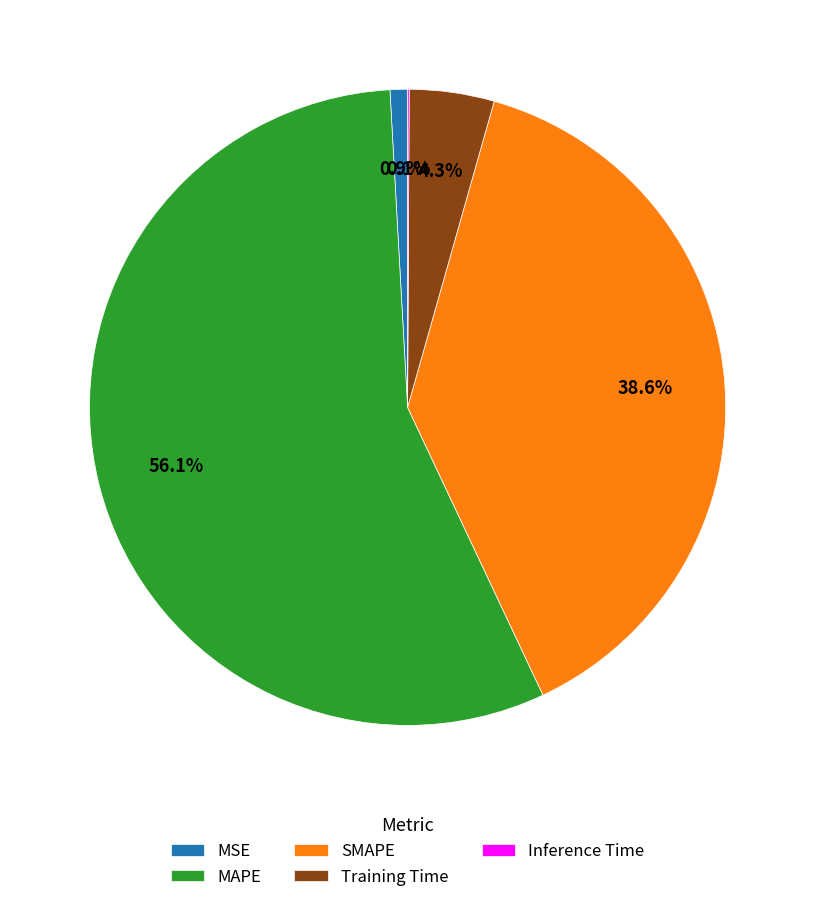

Combined, do MAPE and SMAPE account for over 50%?

Yes